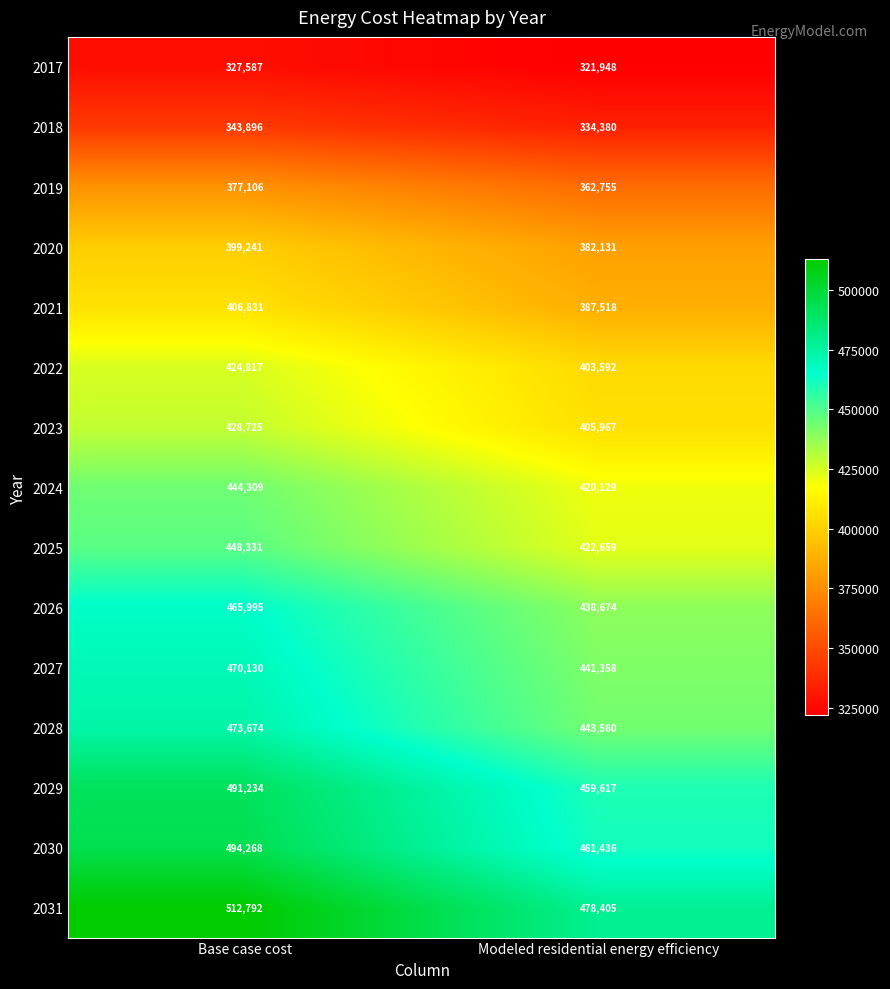

Which category has the highest value in the 2031 series?

Base case cost